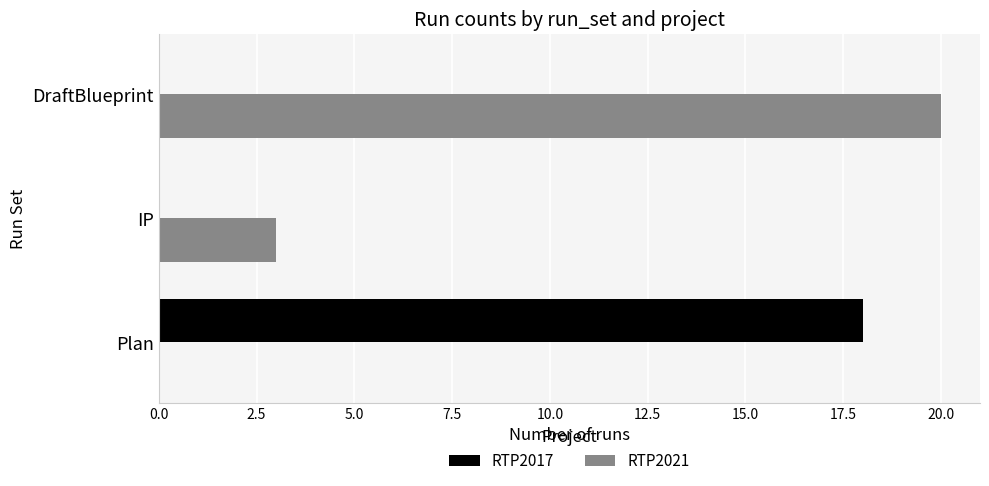

What is the sum of all RTP2017 values?

18